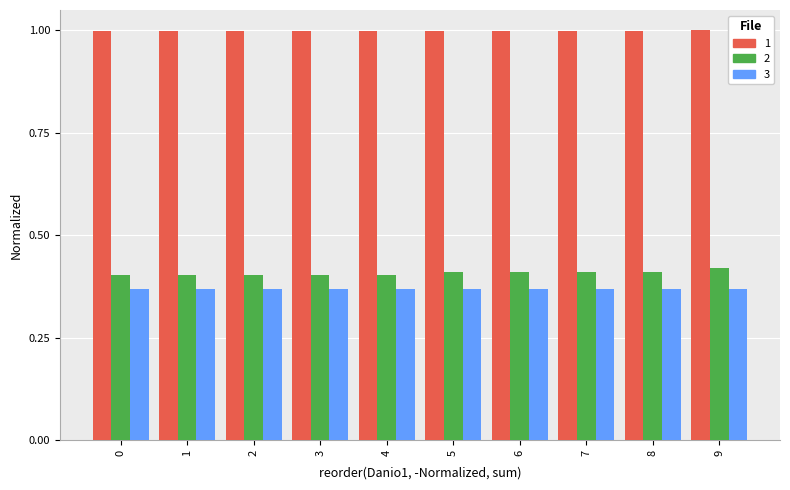

Which series has the largest total across all categories?

1